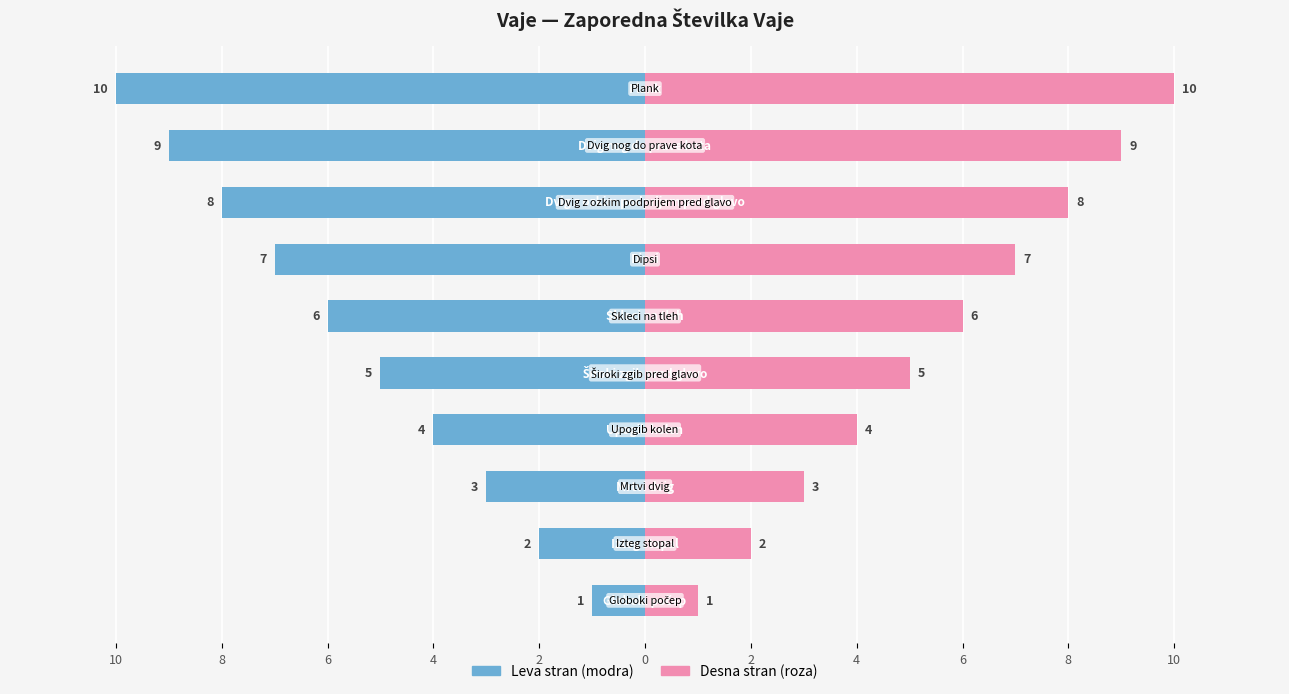

The value of Št. (roza) at 0 is 3. True or false?

False